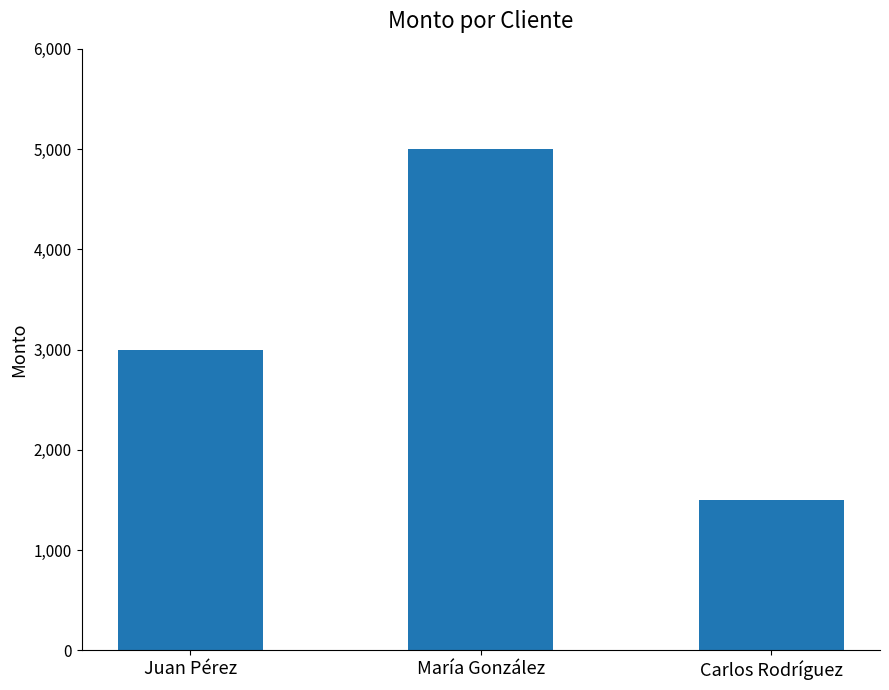

Reading left to right, transcribe all the data shown in this chart.

Juan Pérez=2997	María González=4997	Carlos Rodríguez=1497